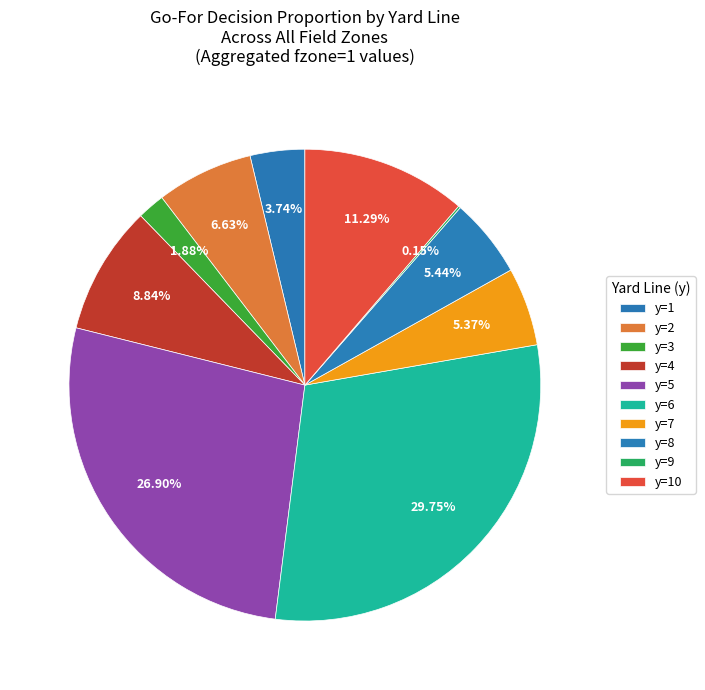

Which has a higher value, y=6 or y=8?

y=6